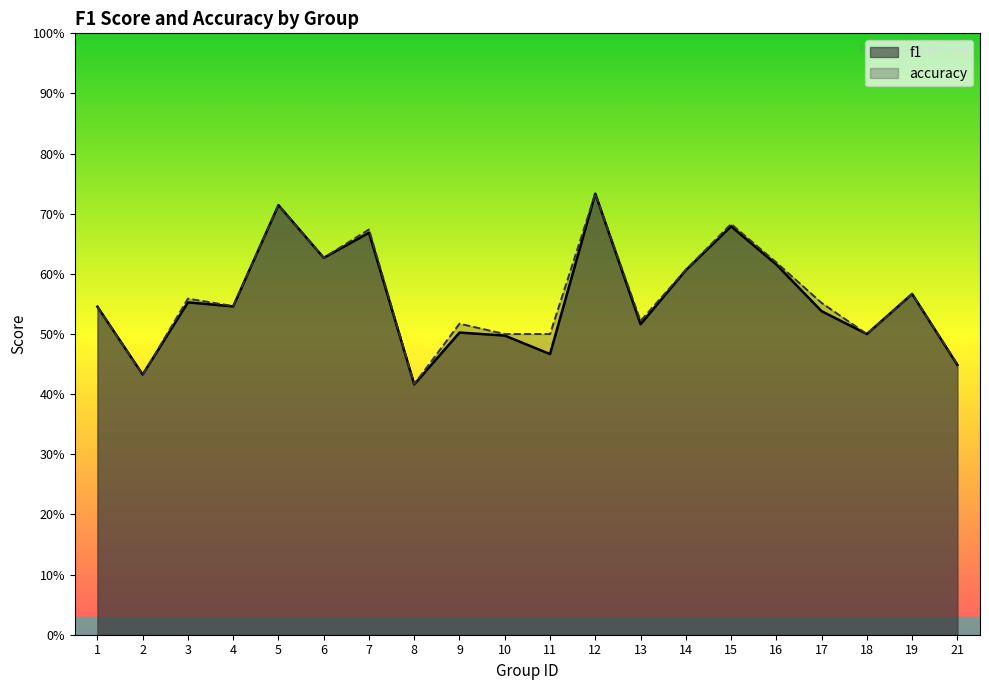

What is the difference between the maximum and second lowest values in the f1 series?

0.3